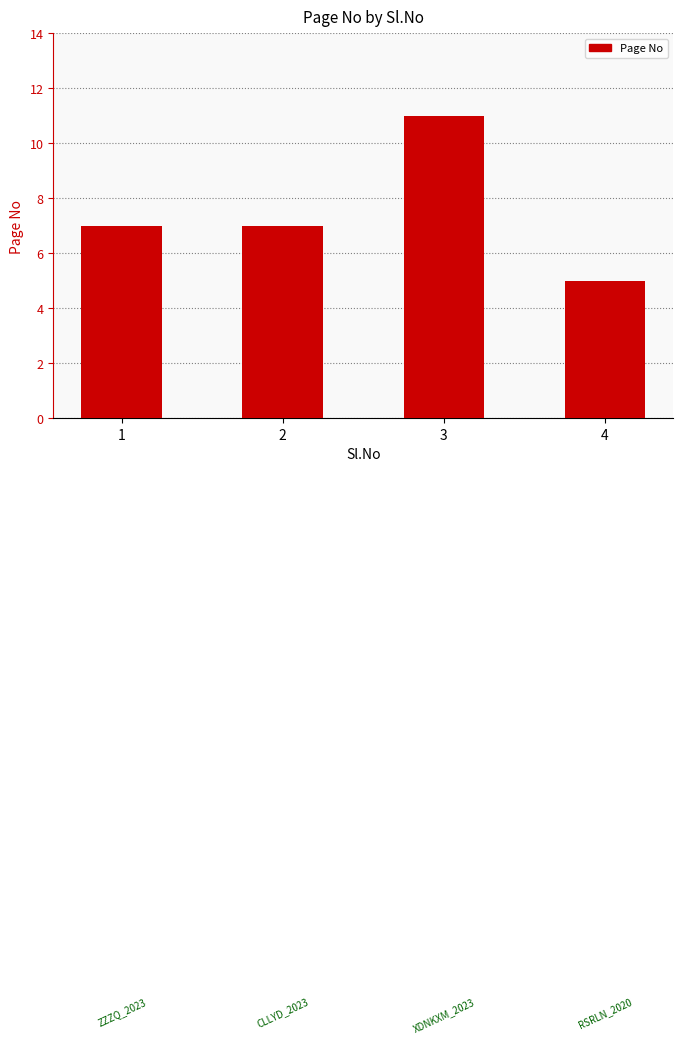

What is the difference between the maximum and minimum values?

6